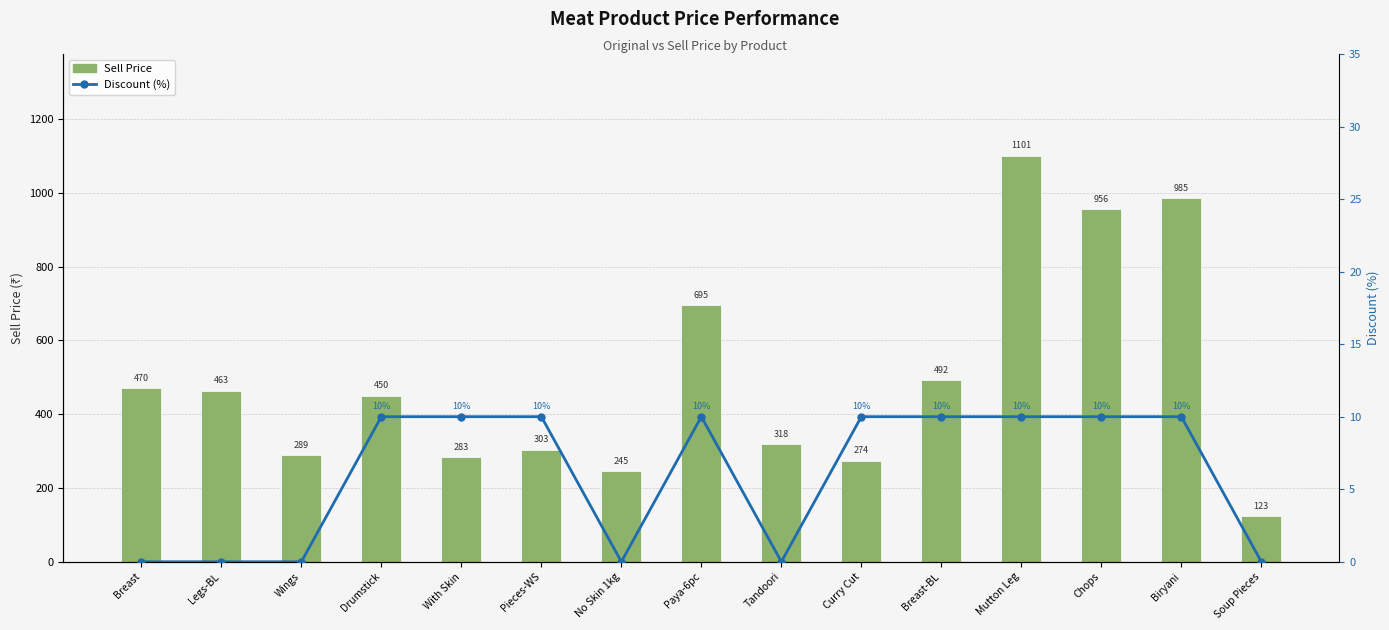

The value of Sell Price at Breast-BL is 492. True or false?

True